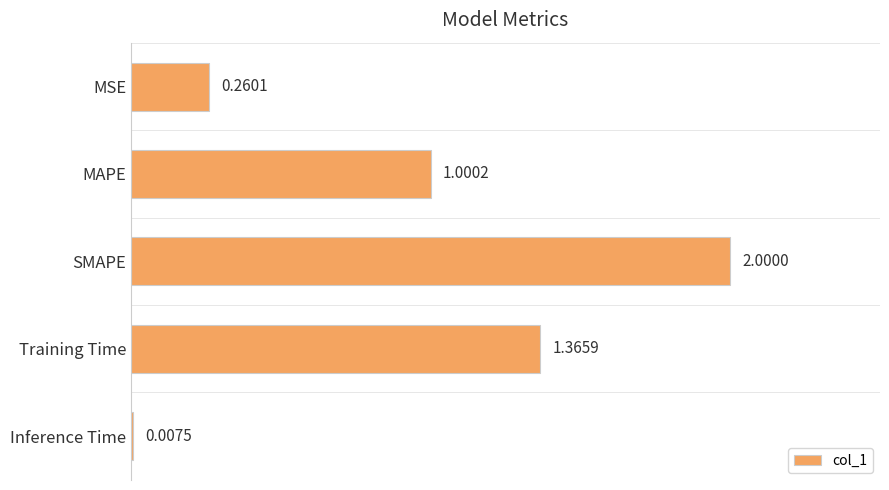

What is the change in value from MSE to MAPE?

+0.7